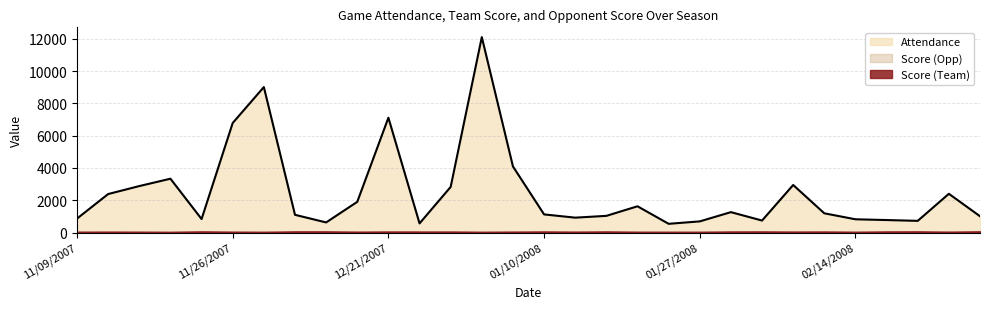

At which label does Attendance first exceed 1192?

11/16/2007